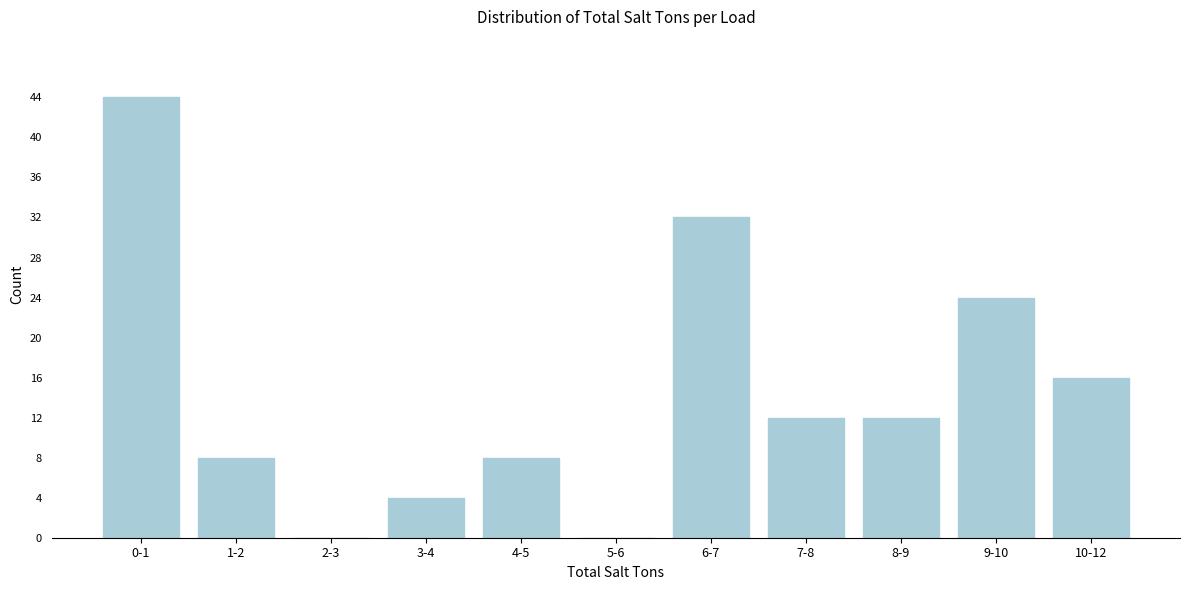

Reading left to right, extract all data points from this chart.

0-1=44	1-2=8	2-3=0	3-4=4	4-5=8	5-6=0	6-7=32	7-8=12	8-9=12	9-10=24	10-12=16